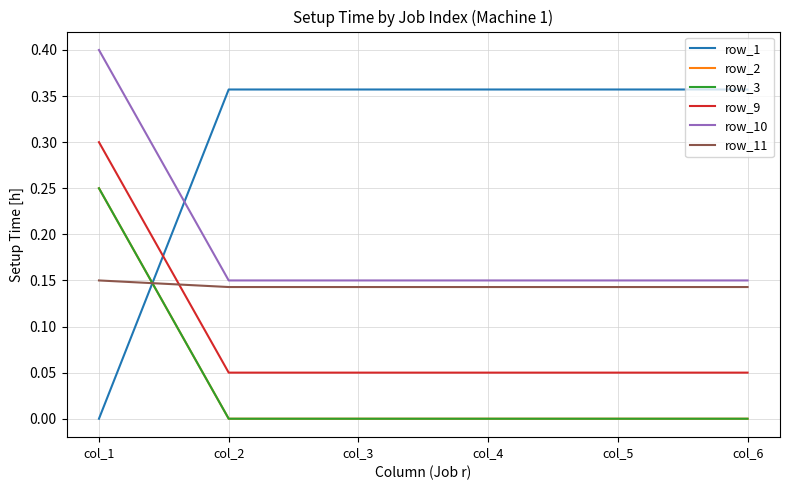

What is the total value across all series at col_6?

0.7